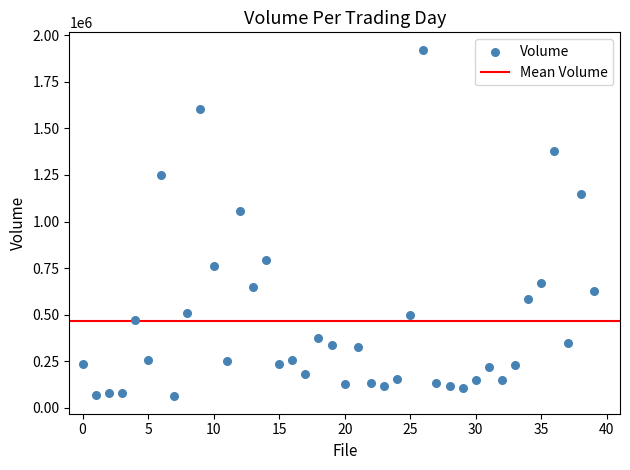

What is the range of Y values (max minus min)?

1859900